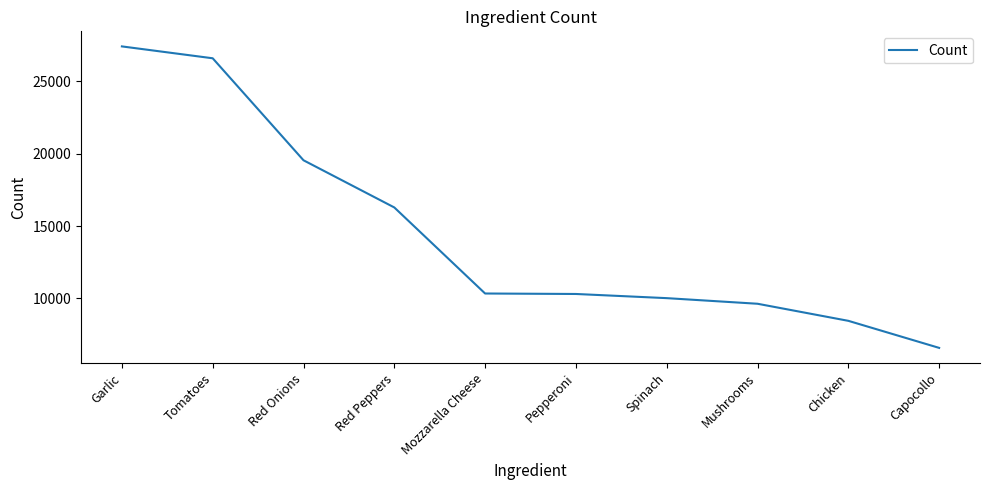

True or false: the data shows 16284 at Red Peppers.

True